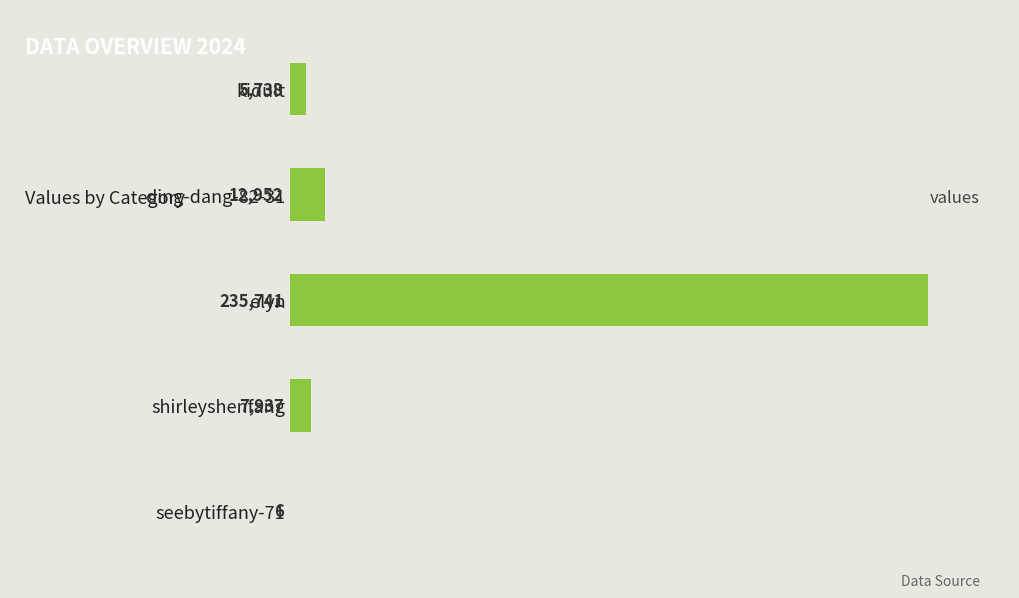

What is the approximate value at elyn, to the nearest 50?

235750